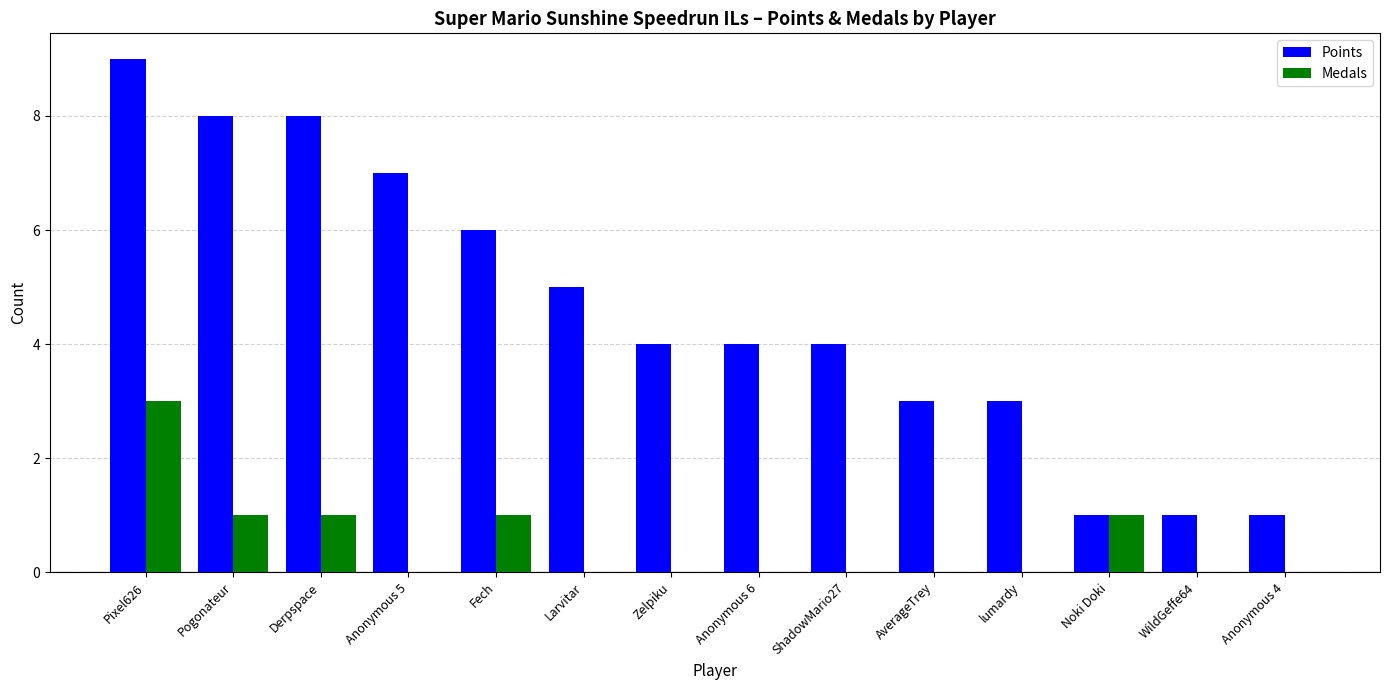

At which category is the sum across all series the highest?

Pixel626